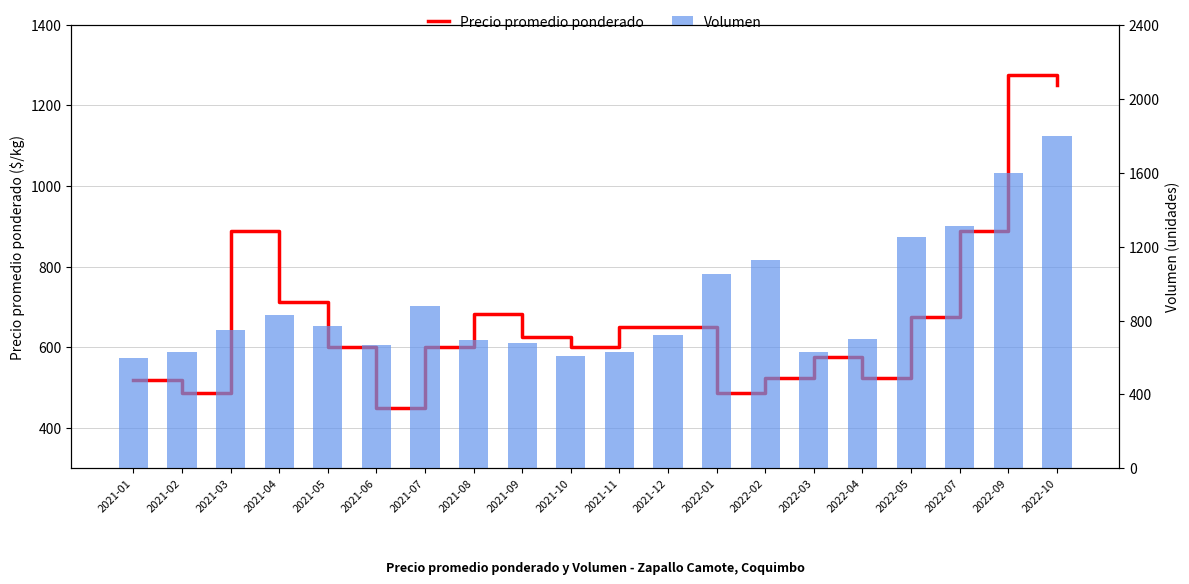

What are all the series names shown in the legend?

Precio promedio ponderado, Volumen